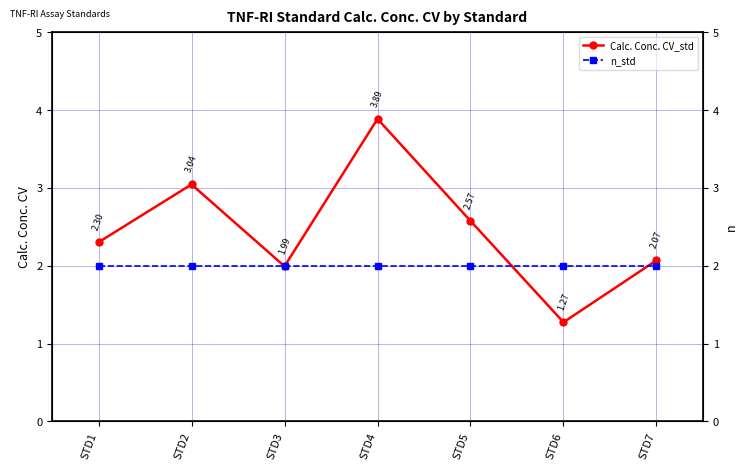

What is the lowest value of the n_std series?

2.0